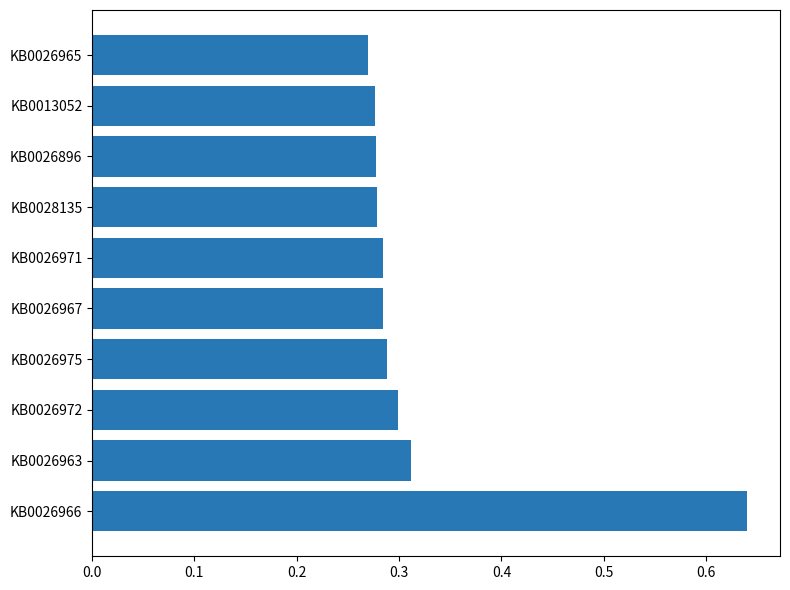

Which category has the lowest value across all series?

KB0026965